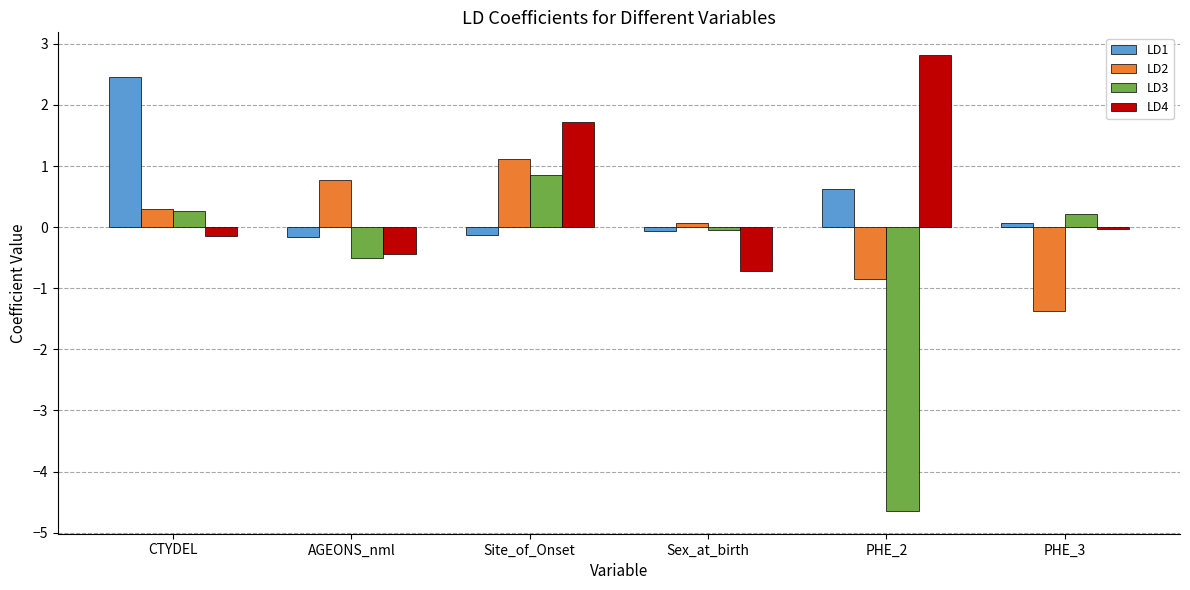

At which category is the sum across all series the highest?

Site_of_Onset